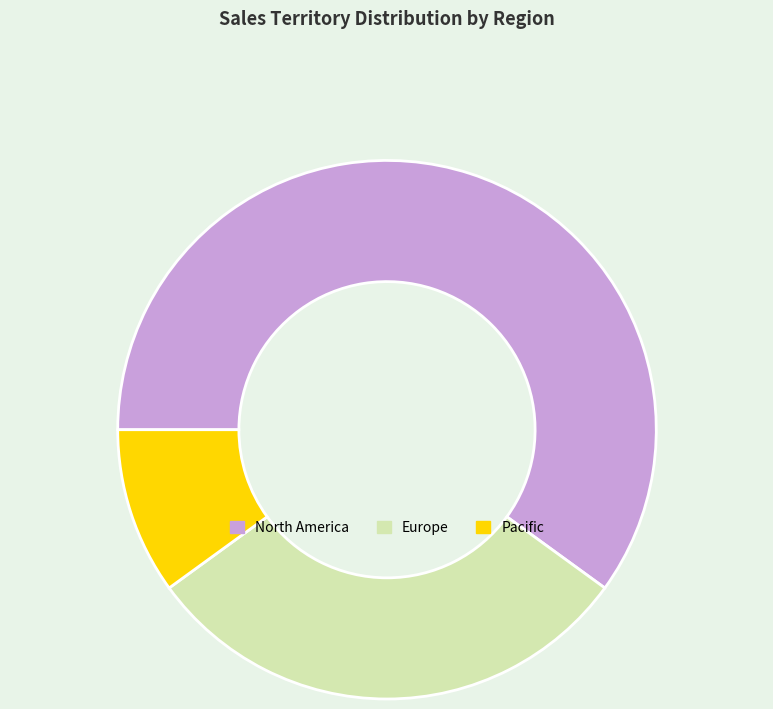

Is there a majority slice in this chart?

Yes